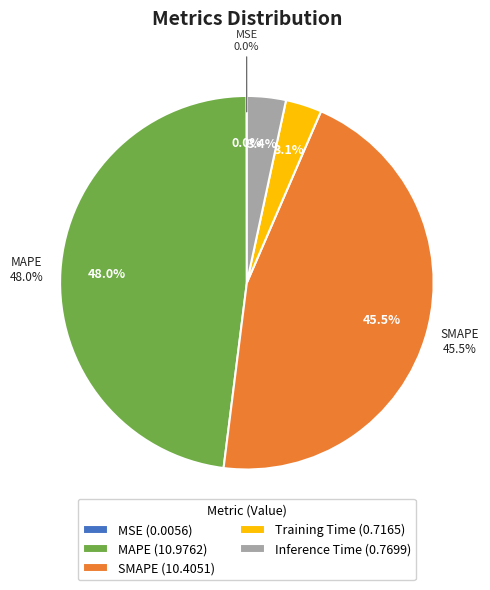

What portion of the pie excludes Training Time?

96.9%